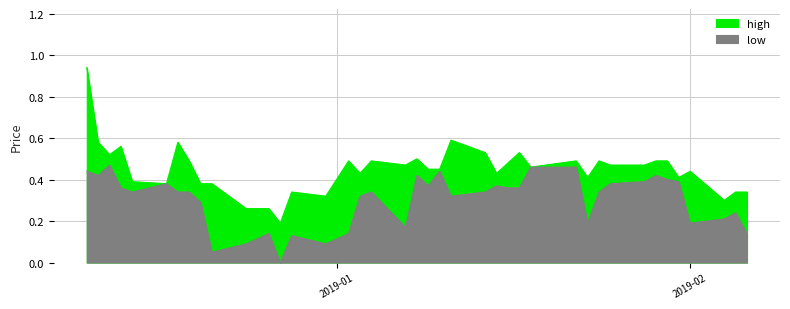

What are all the series names shown in the legend?

high, low